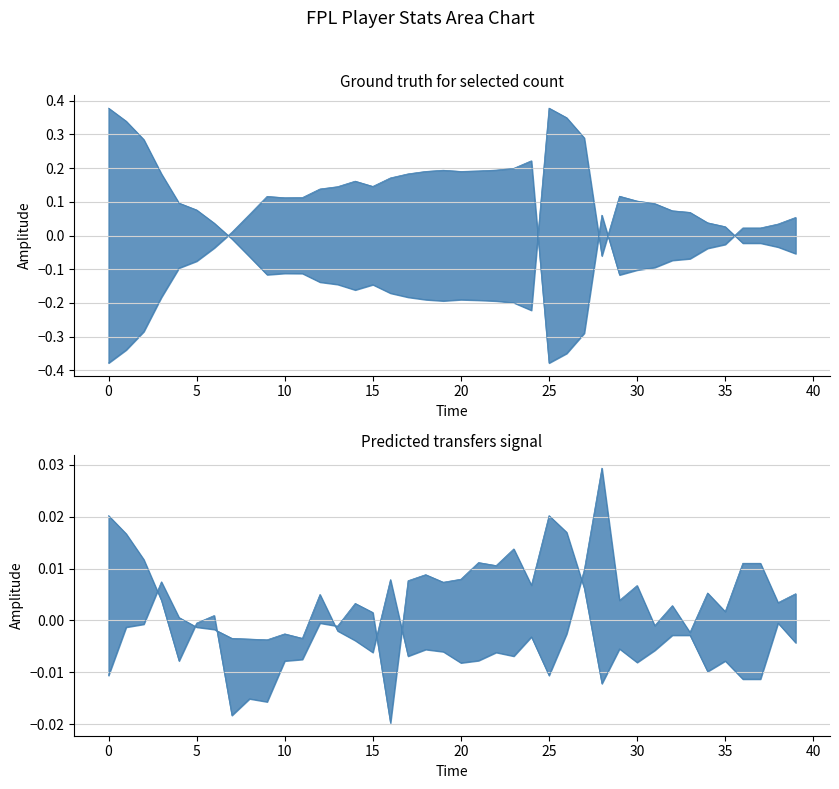

Is the value of selected at 13 greater than the value of transfers_in at 36?

Yes